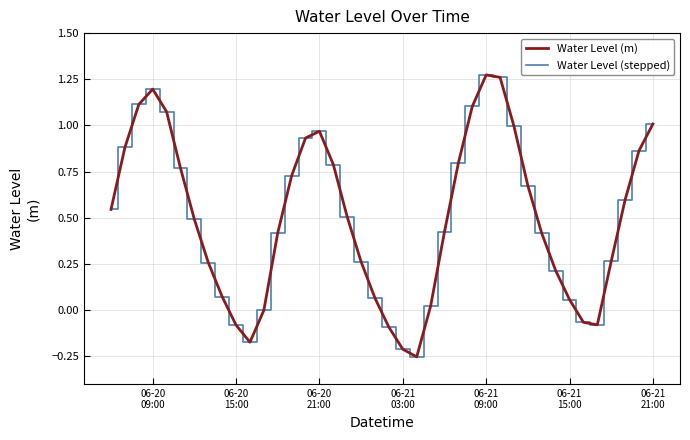

Does the chart have visible grid lines?

Yes